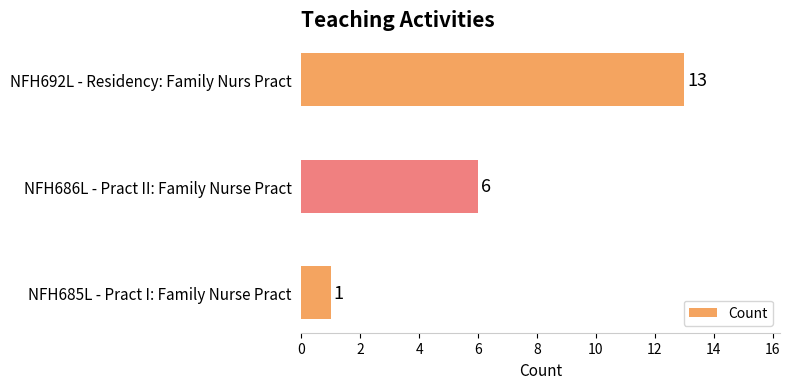

How many data points does each series have?

3